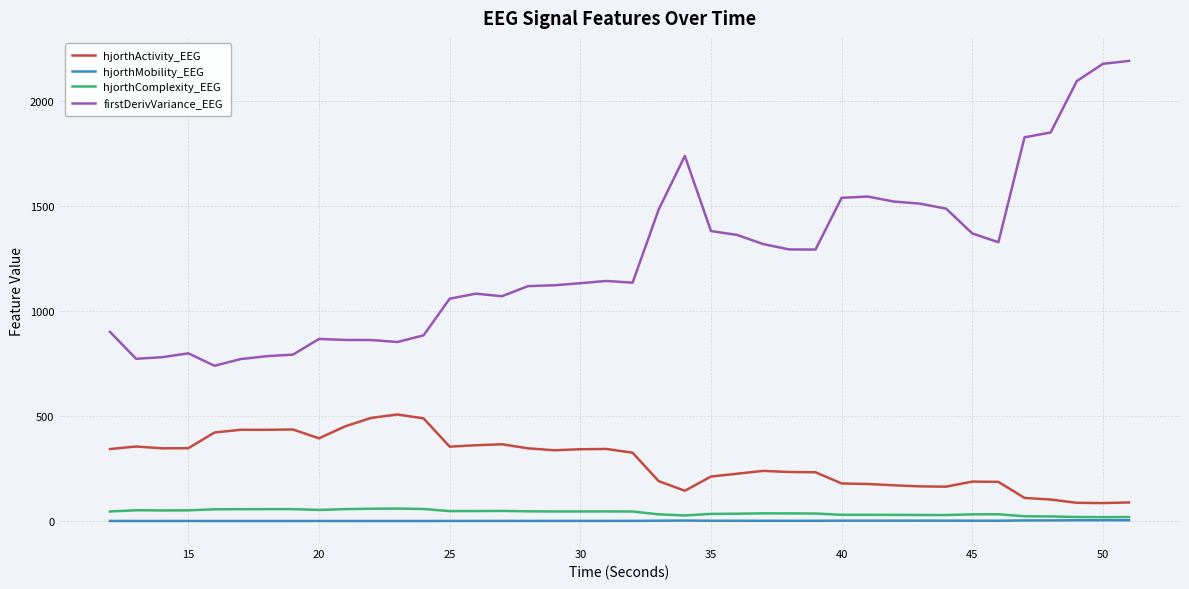

Which series has the largest total across all categories?

firstDerivVariance_EEG